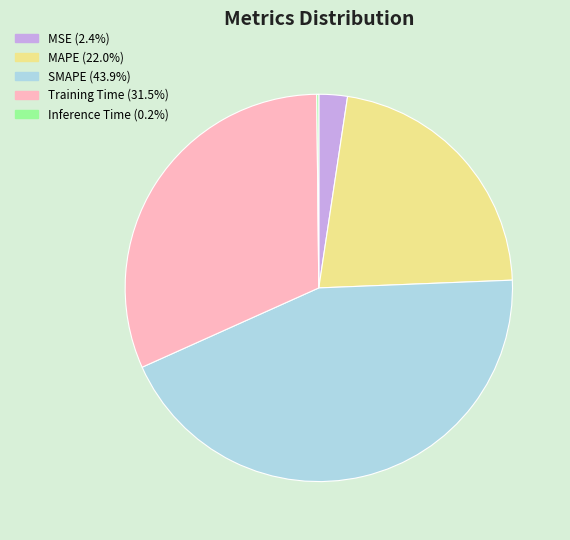

Approximately how many times larger is the value at MAPE compared to Training Time?

0.7